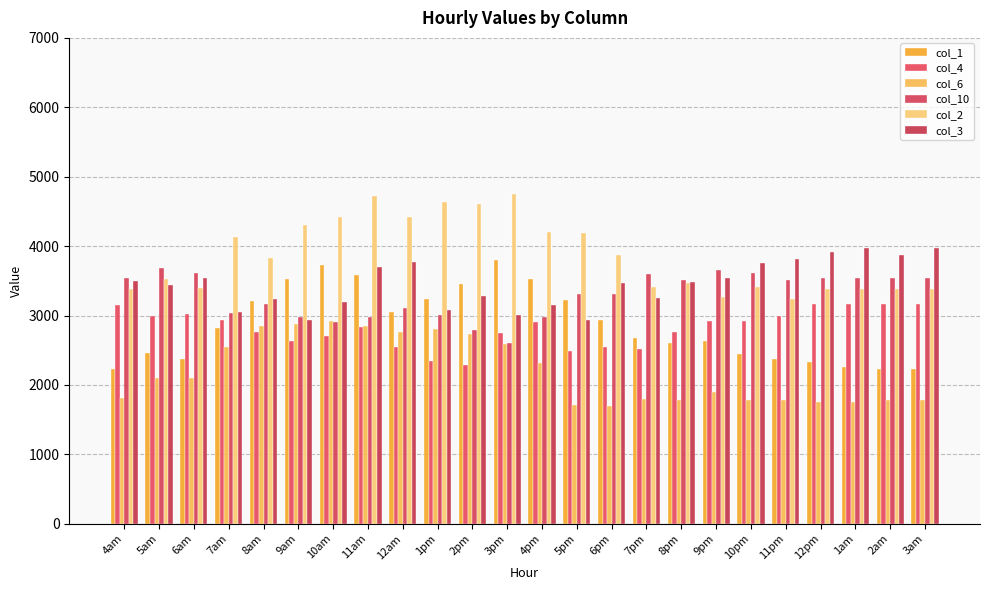

What is the label of the 16th bar from the left?

7pm